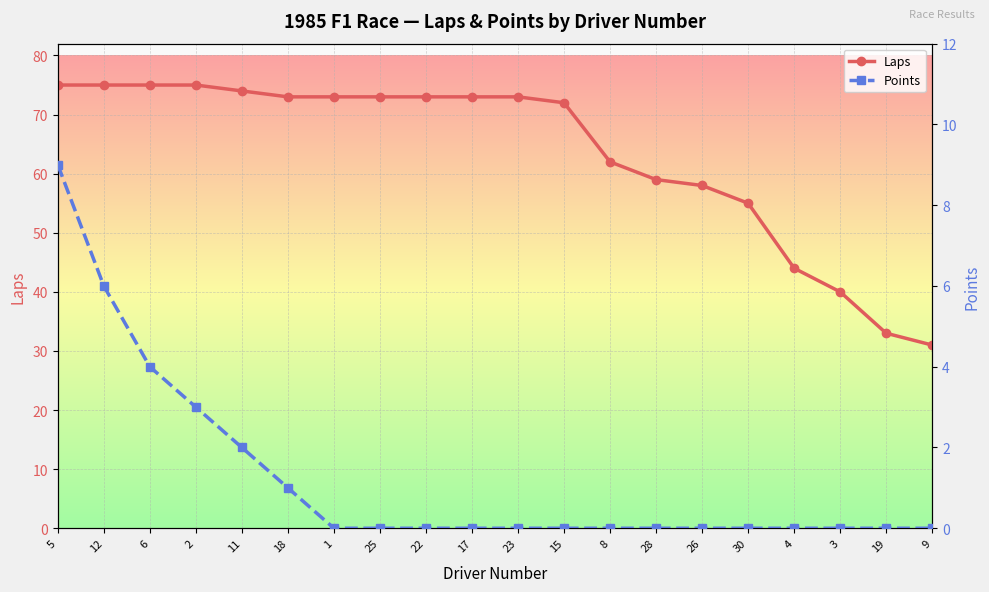

What is the difference between the maximum and minimum values in the Laps series?

44